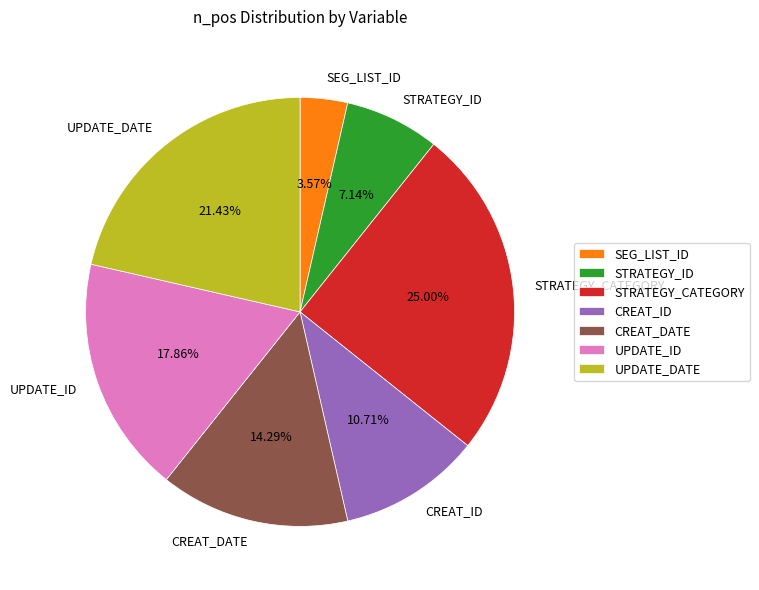

To the nearest percent, what portion does UPDATE_DATE represent?

21%